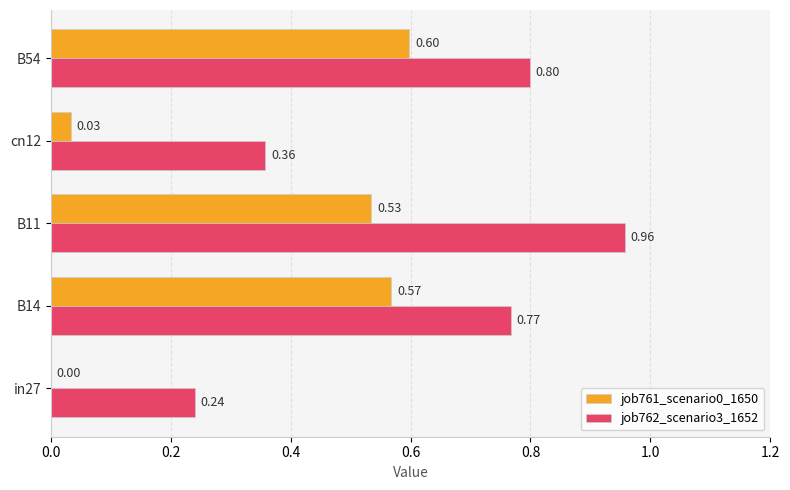

What is the sum of the job761_scenario0_1650 values at cn12 and B11?

0.6